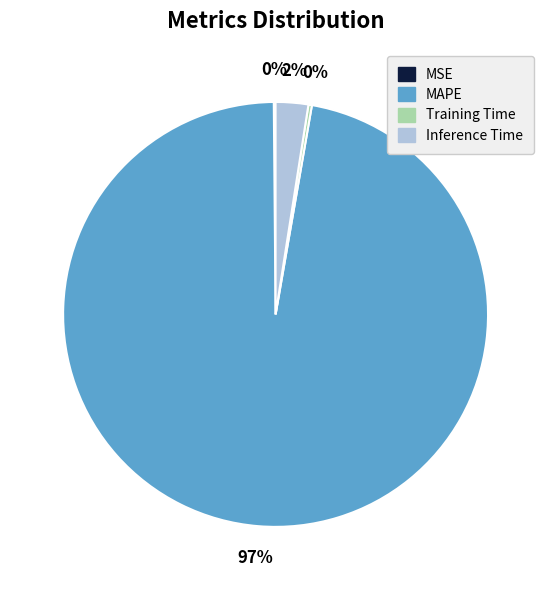

Which category has the biggest portion of the pie?

MAPE